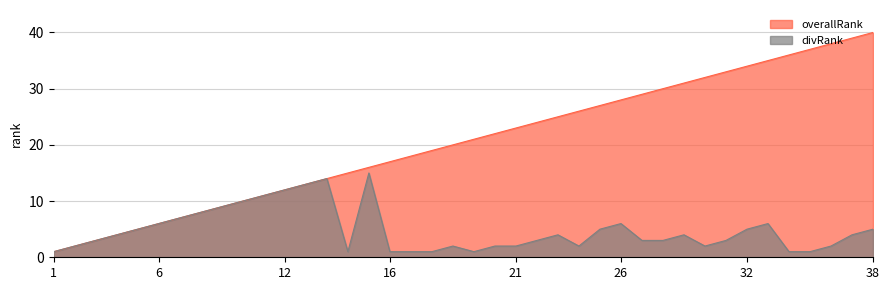

What value does the overallRank series have at 18?

19